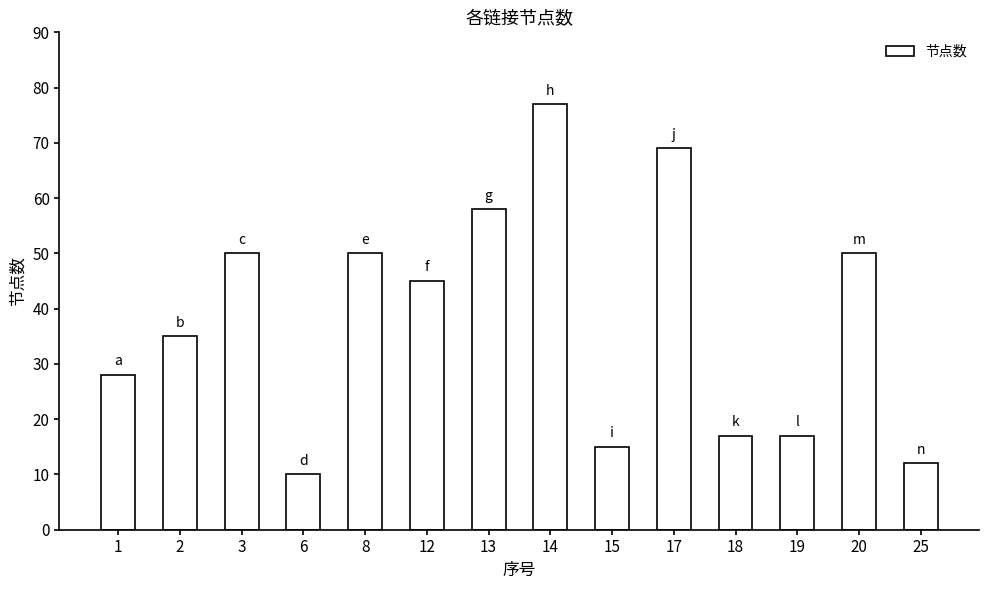

Where does the data first go above 45?

3